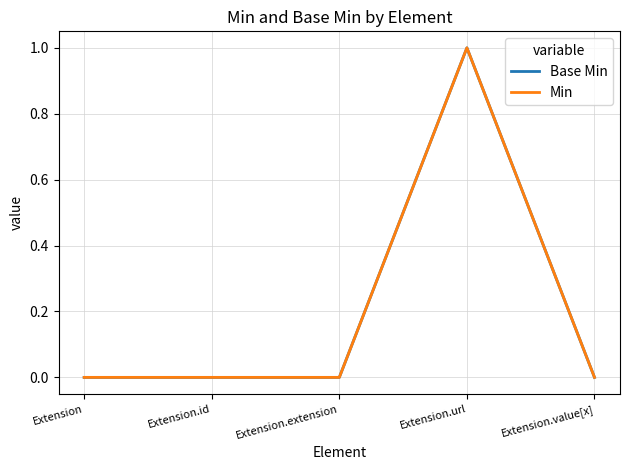

Reading left to right, extract all data points from this chart.

Base Min: 0	0	0	1	0
Min: 0	0	0	1	0